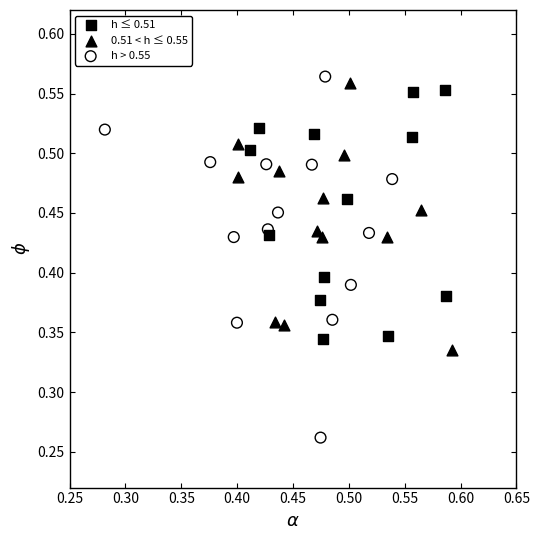

Which series contains the lowest Y value?

h > 0.55